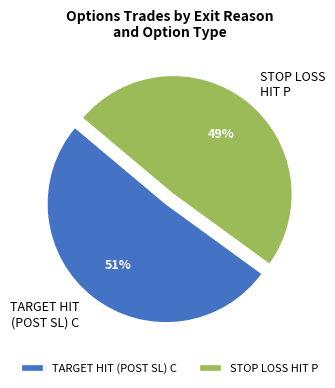

Does STOP LOSS HIT P account for over 50% of the chart?

No